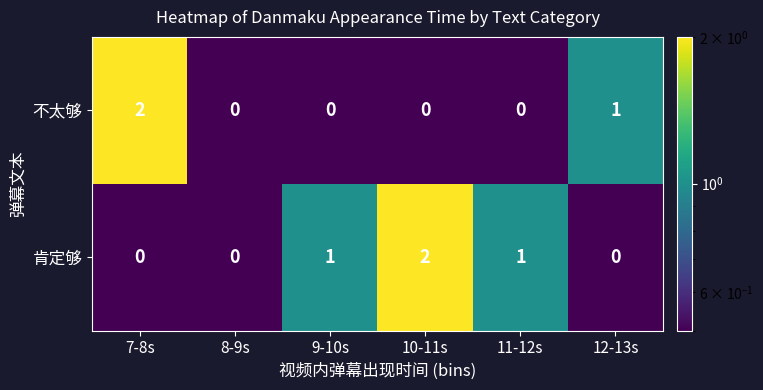

Rank the series at 7-8s from lowest to highest value.

肯定够, 不太够